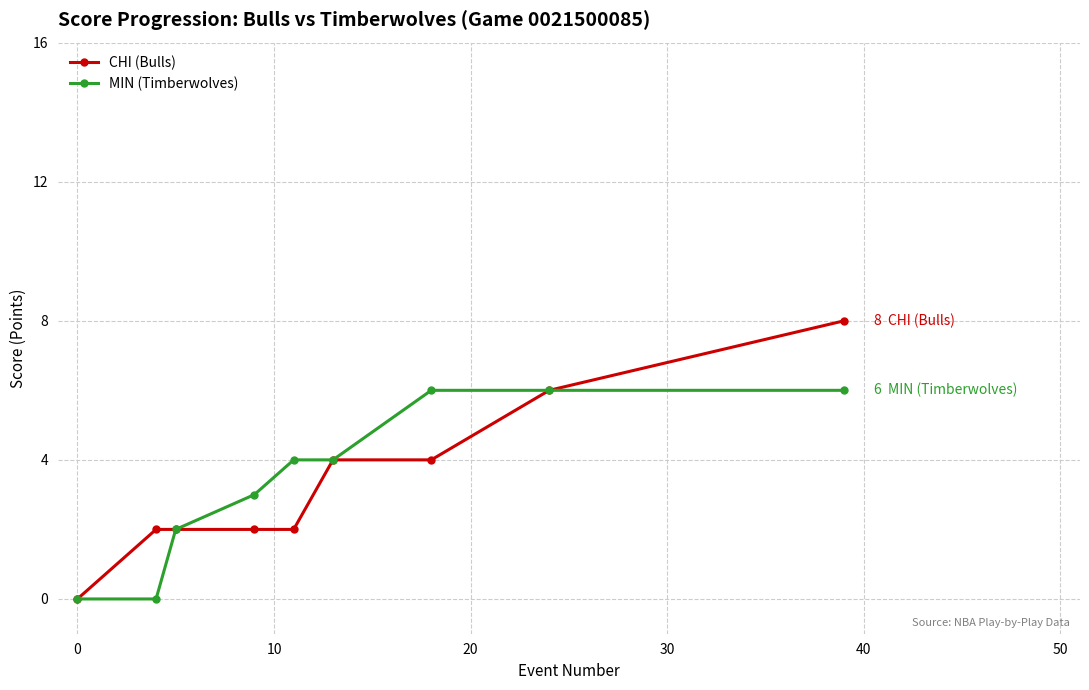

What is the maximum value for CHI (Bulls)?

8